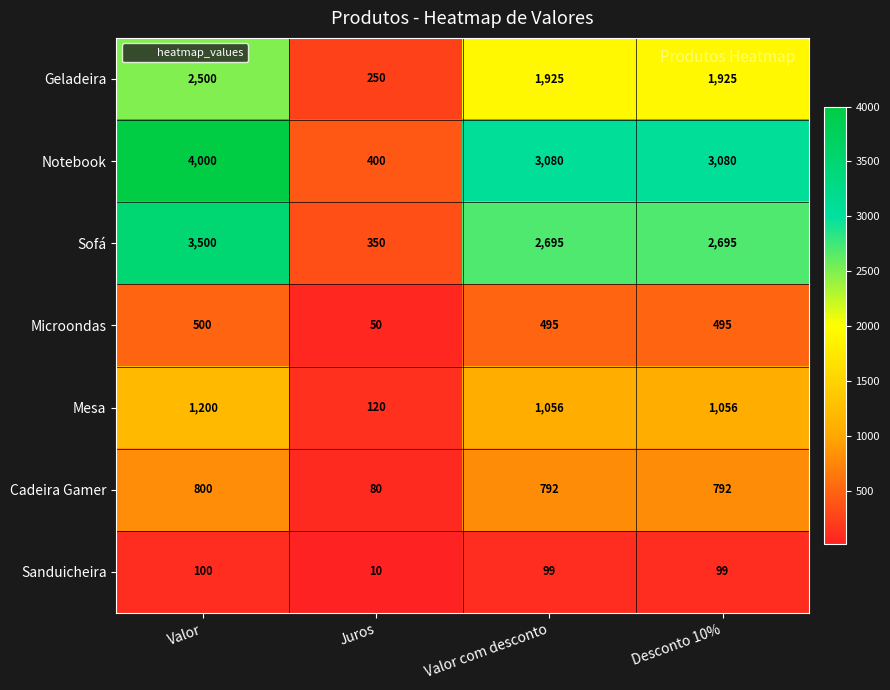

How many data points does each series have?

4